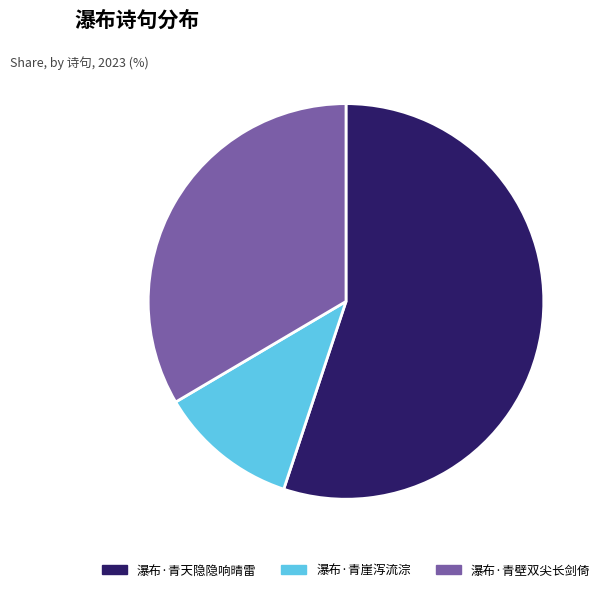

Is it true that 瀑布·青壁双尖长剑倚 is 43% of the pie?

False